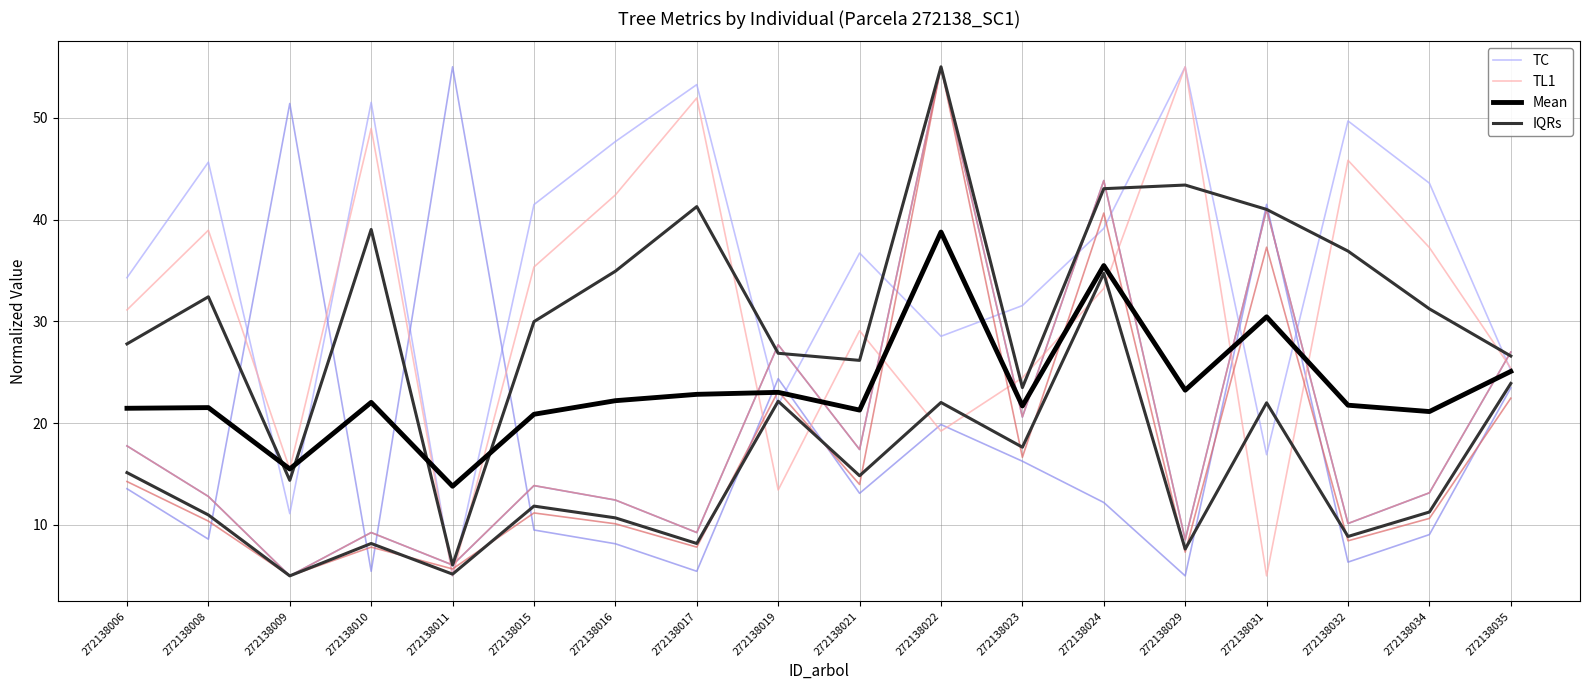

The value of Mean at 272138022 is 11.3. True or false?

False